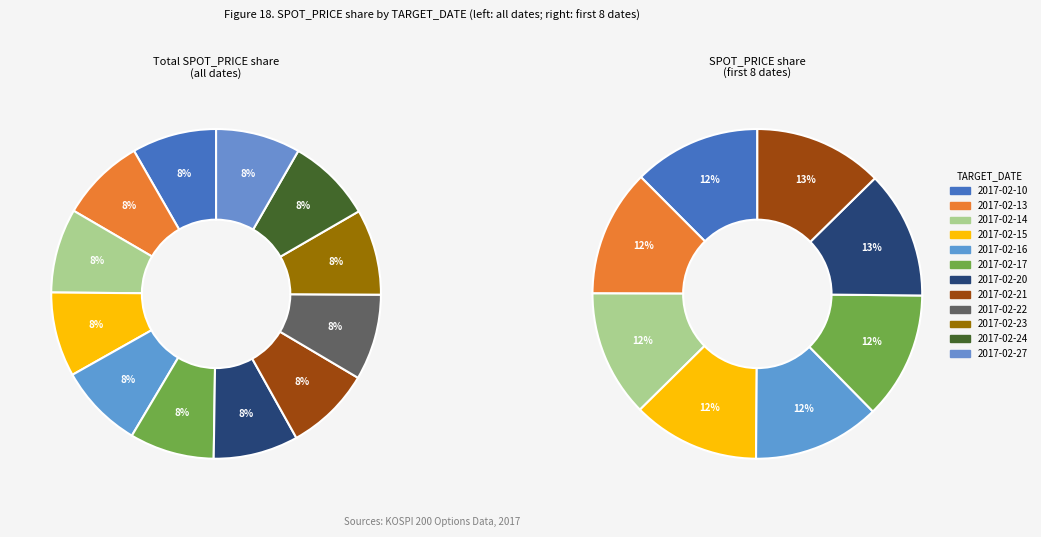

To the nearest percent, what percentage of the pie is 2017-02-17?

8%